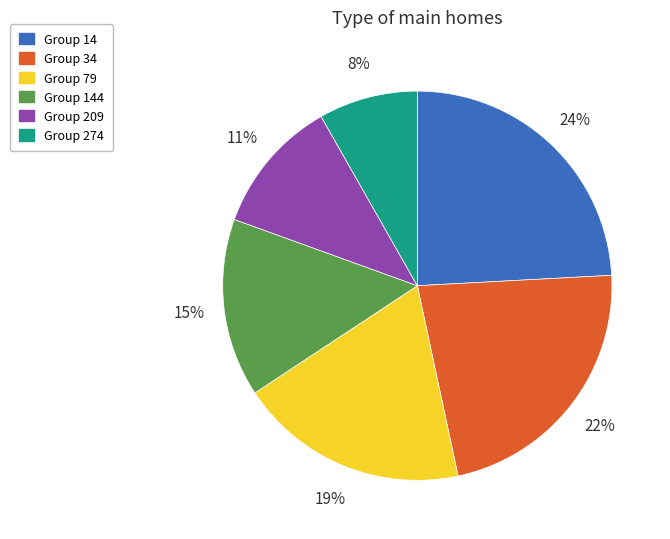

How many slices are in this pie chart?

6